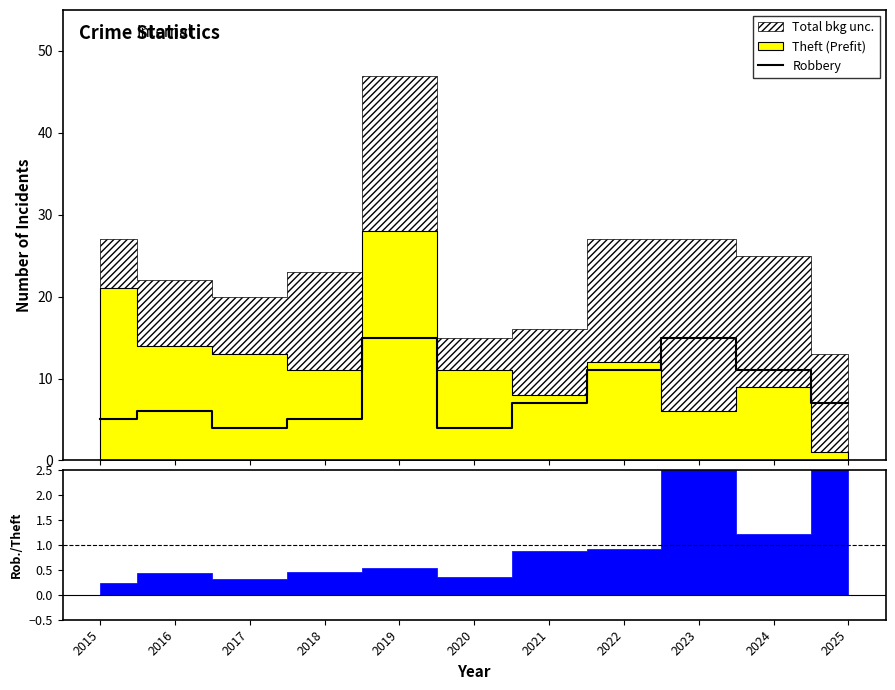

Approximately how many times larger is the value at 2022 compared to 2015?

2.2